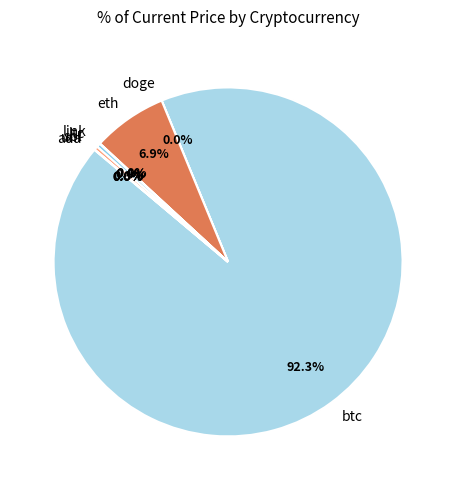

Which slice is the largest?

btc